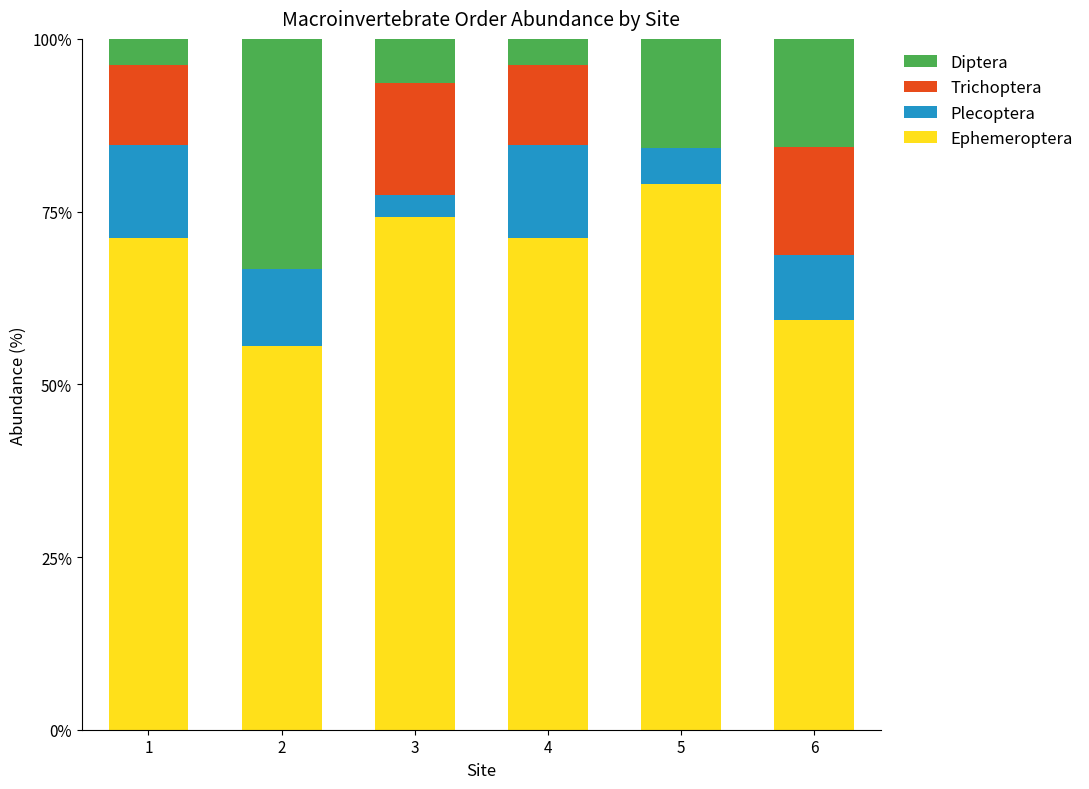

What is the total value across all series at 5?

100.0